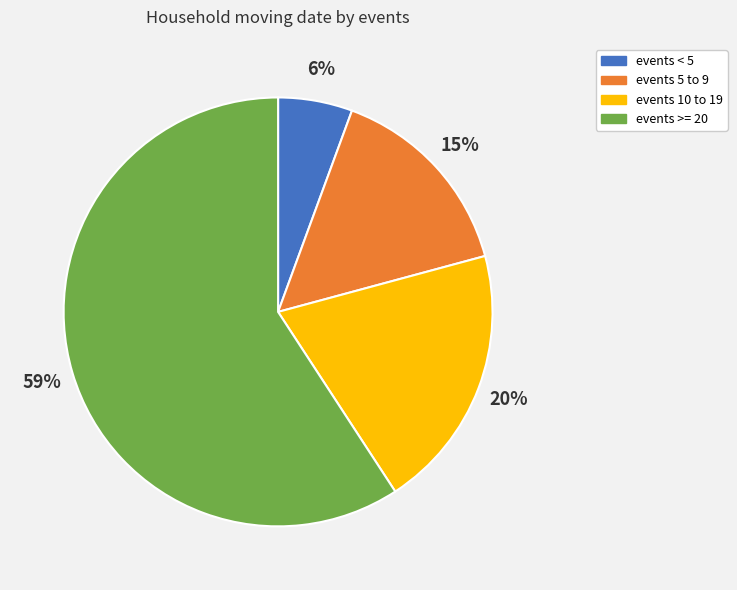

To the nearest percent, what is the average slice percentage?

25%